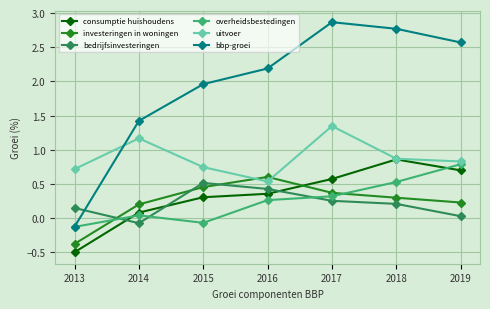

What is the difference between the second highest and minimum values in the consumptie huishoudens series?

1.2